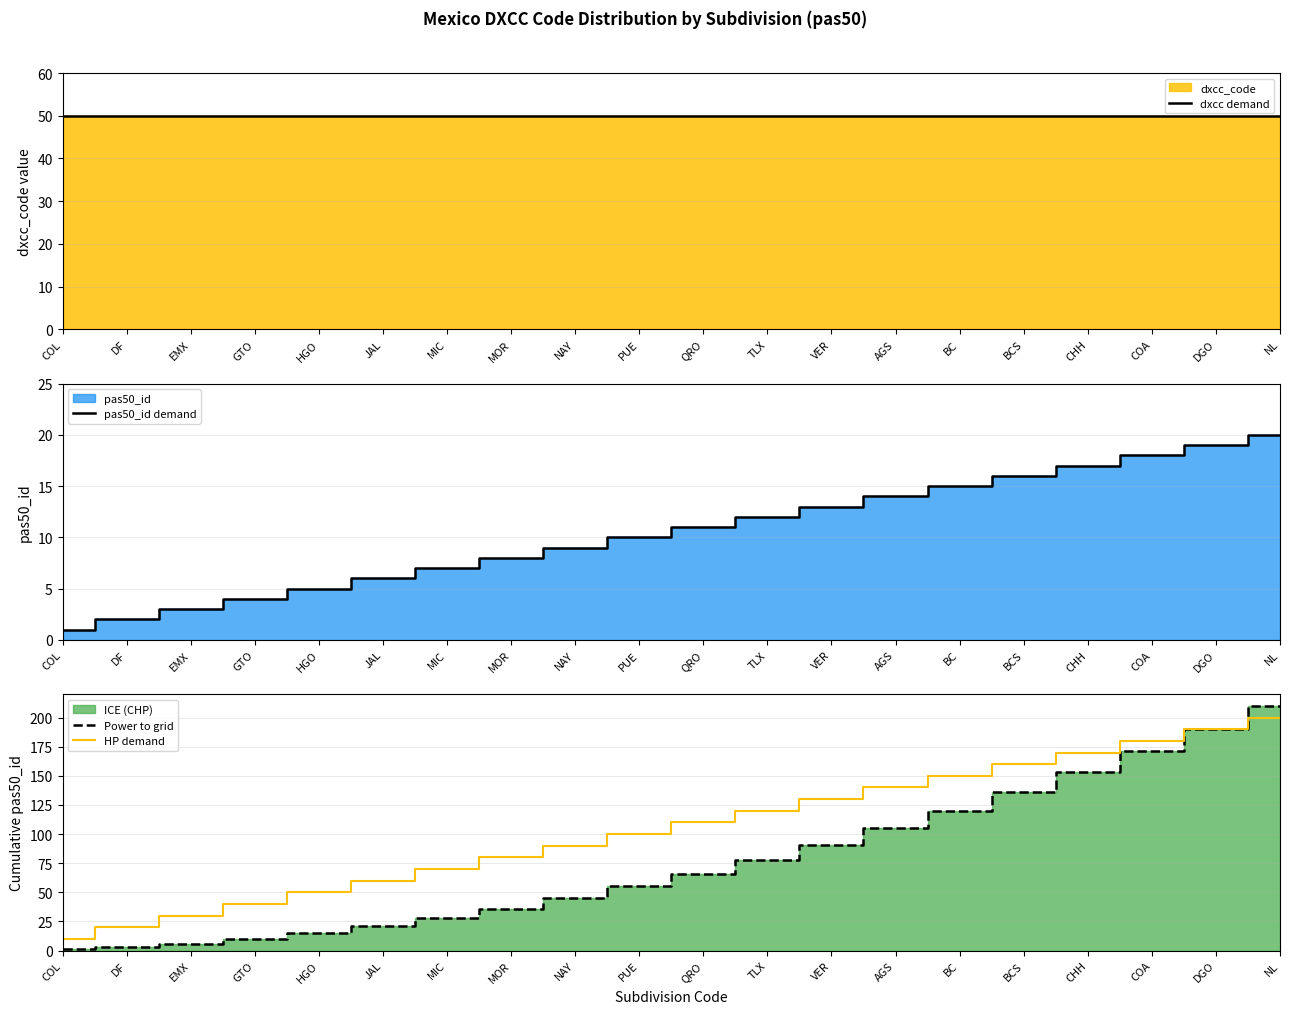

List the series in order of their overall mean, highest first.

HP demand, Power to grid, dxcc demand, pas50_id demand